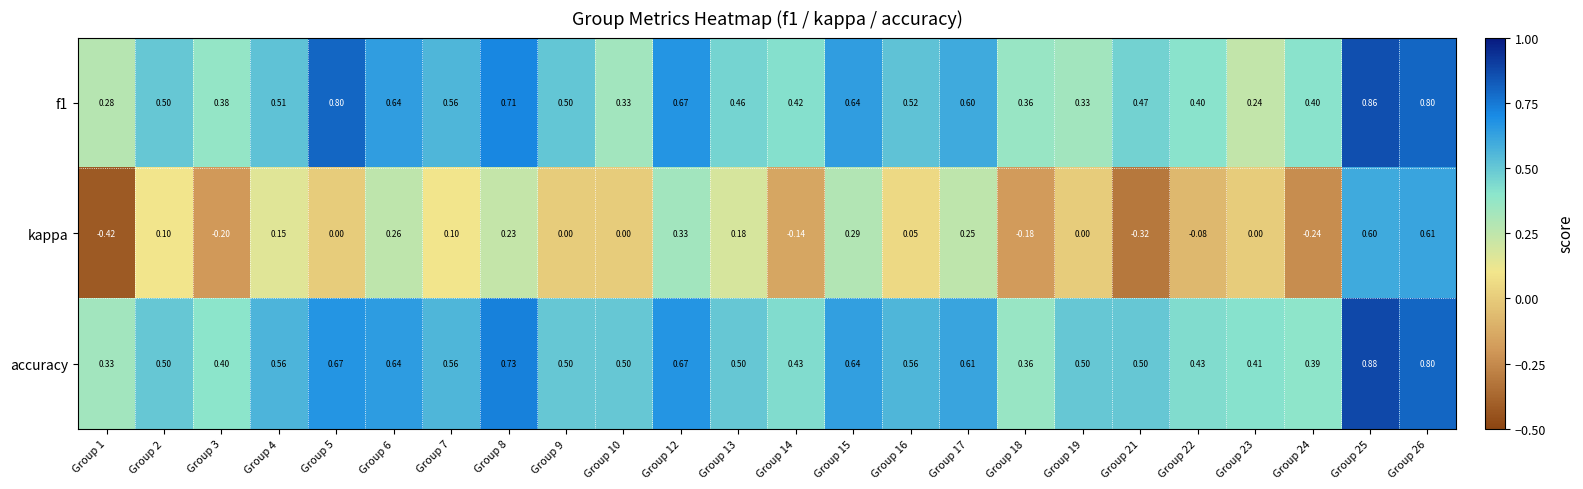

Which series has the largest total across all categories?

accuracy